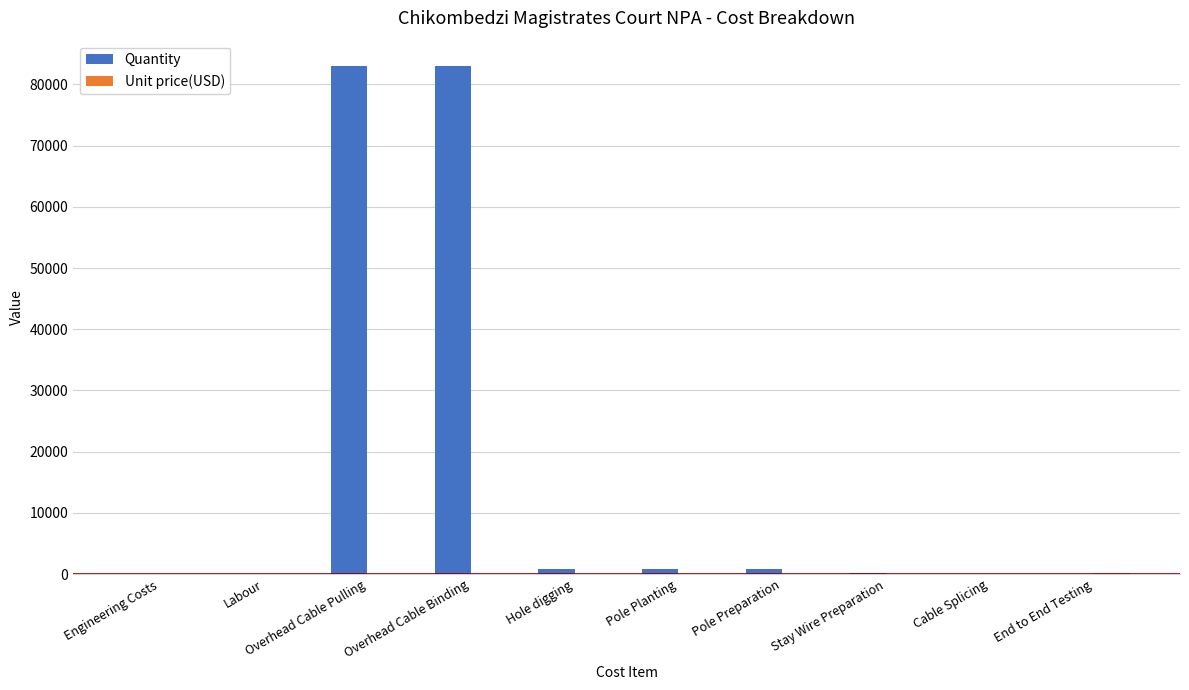

How many distinct data groups are displayed?

2